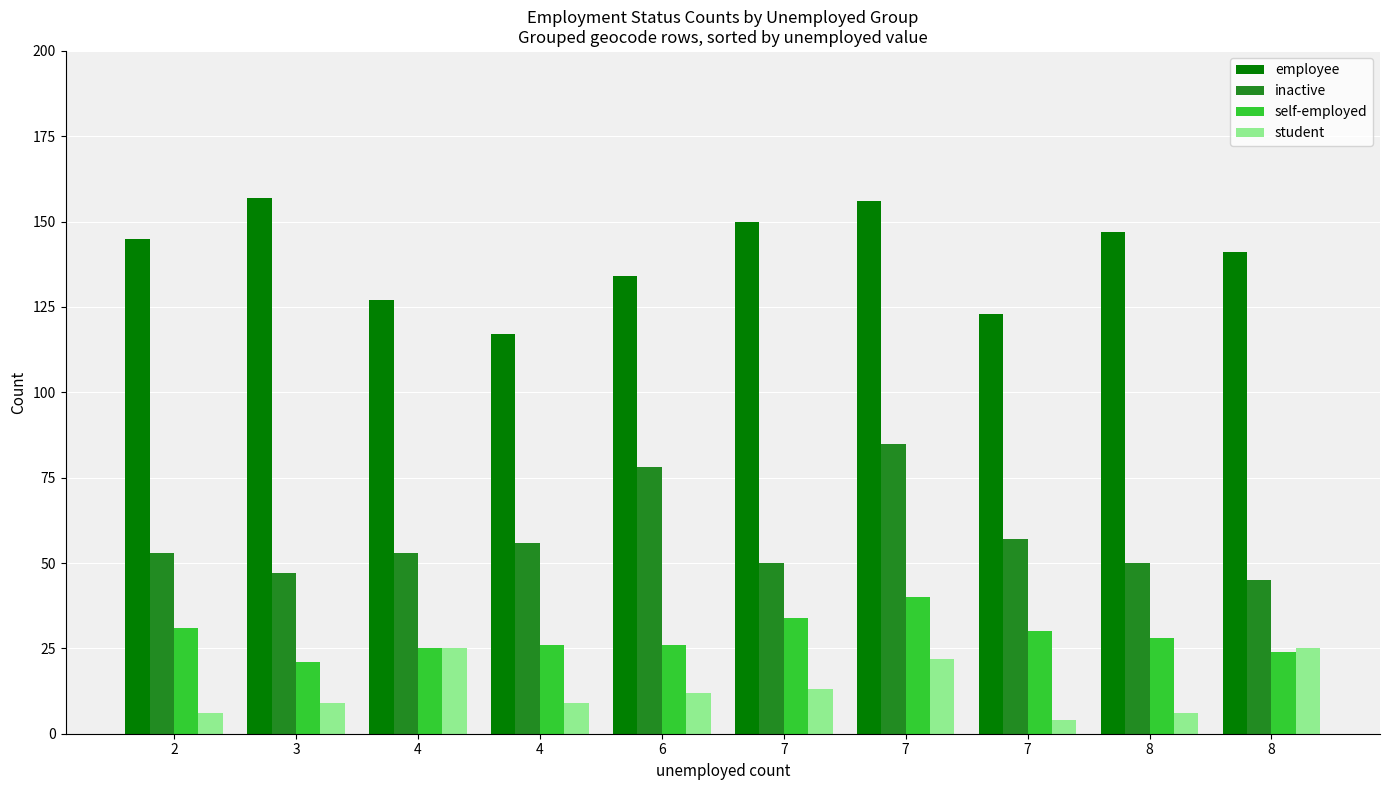

What is the total value across all series at 7?

247